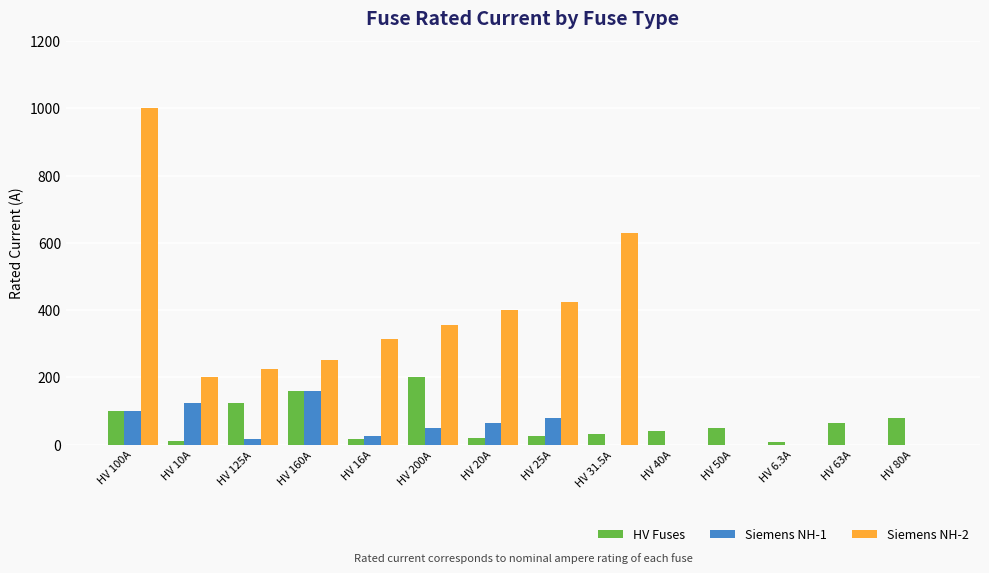

Which category has the highest value across all series?

HV 100A